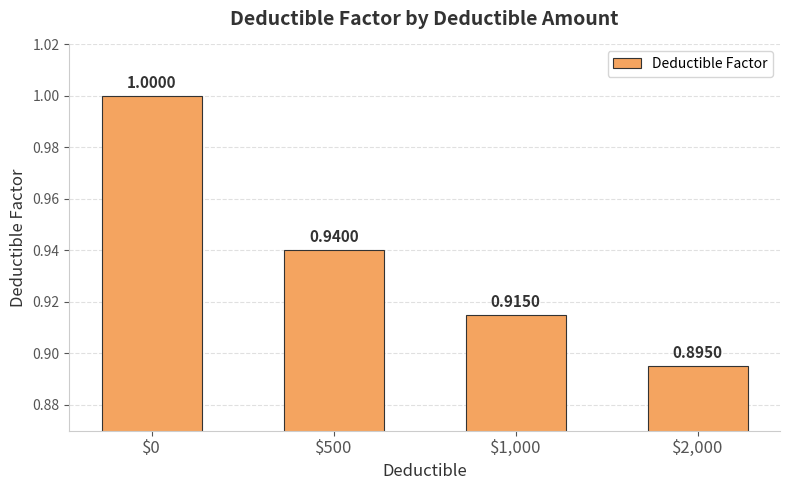

What is the label of the 3rd bar from the left?

$1,000